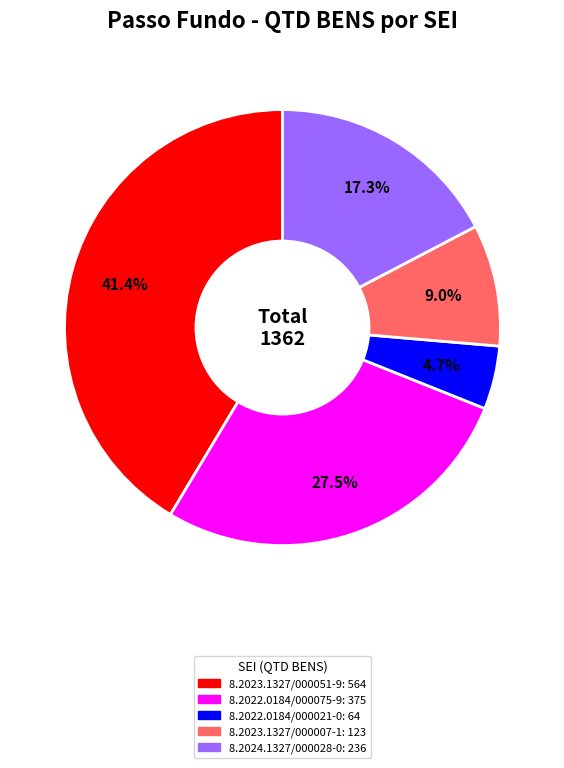

Do 8.2023.1327/000007-1 and 8.2022.0184/000021-0 together represent more than half of the pie?

No